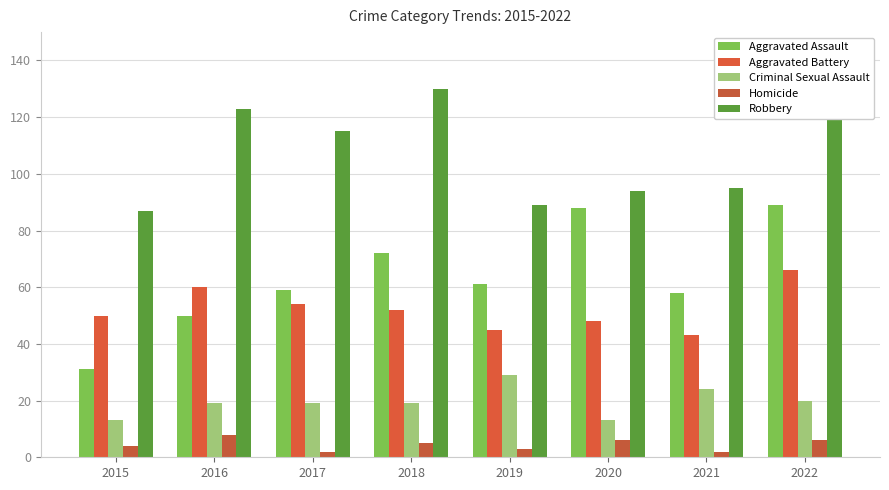

Reading left to right, transcribe all the data shown in this chart.

Aggravated Assault: 31	50	59	72	61	88	58	89
Aggravated Battery: 50	60	54	52	45	48	43	66
Criminal Sexual Assault: 13	19	19	19	29	13	24	20
Homicide: 4	8	2	5	3	6	2	6
Robbery: 87	123	115	130	89	94	95	125